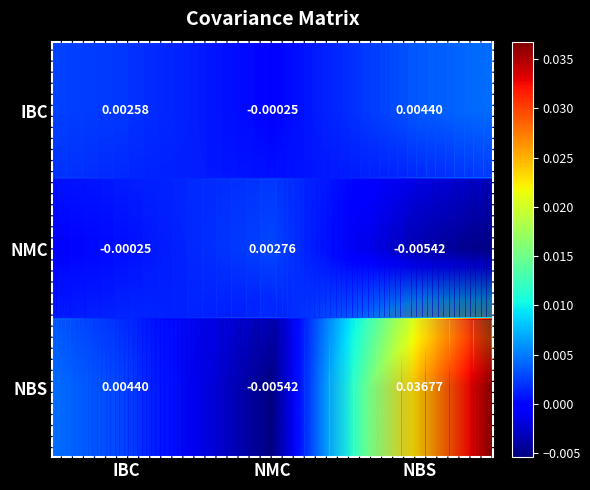

Rank the series by their maximum value, from lowest to highest.

NMC, IBC, NBS